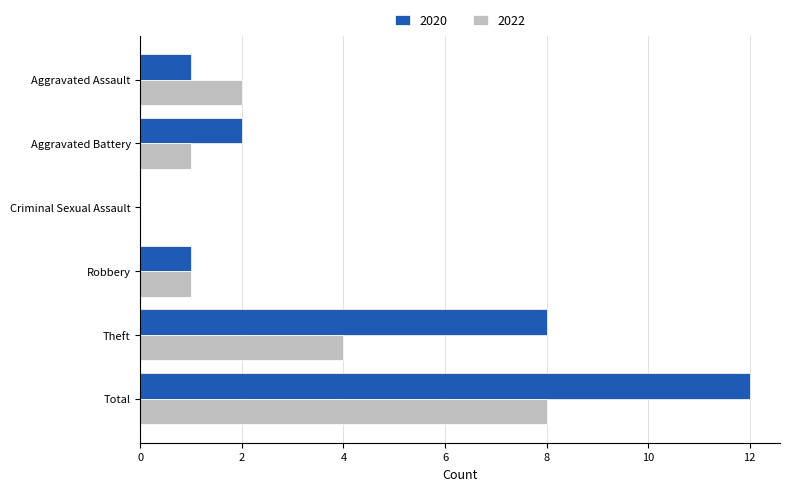

What are all the series names shown in the legend?

2020, 2022